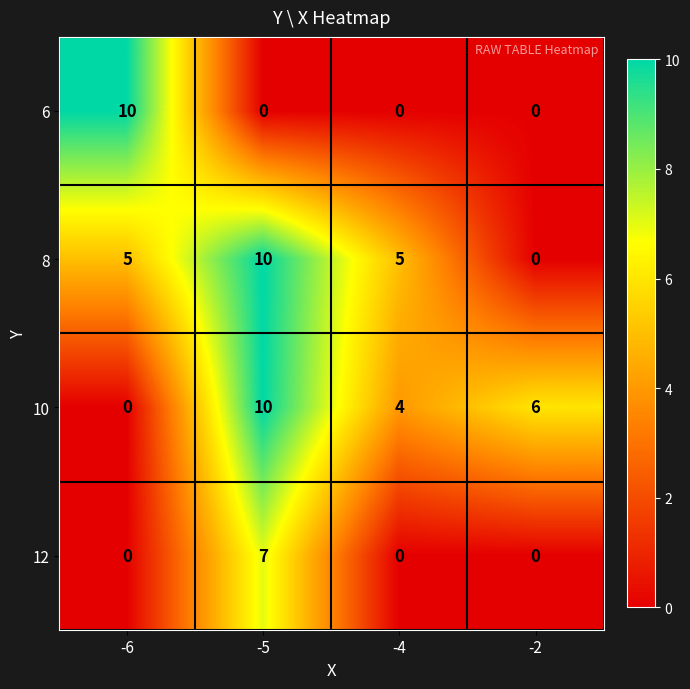

The 8 series shows 0 at -2. True or false?

True